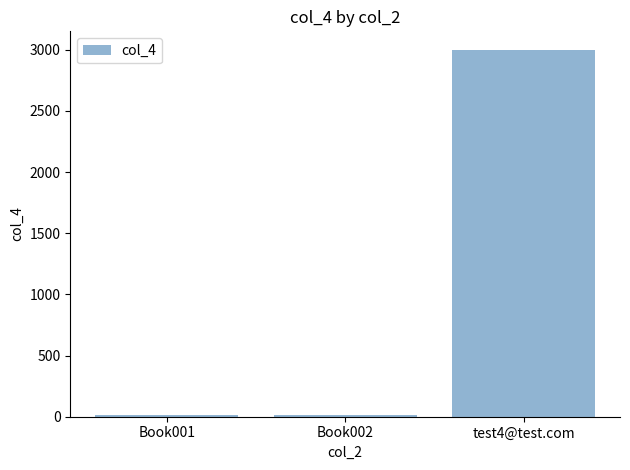

What is the difference between the maximum and minimum values?

2990